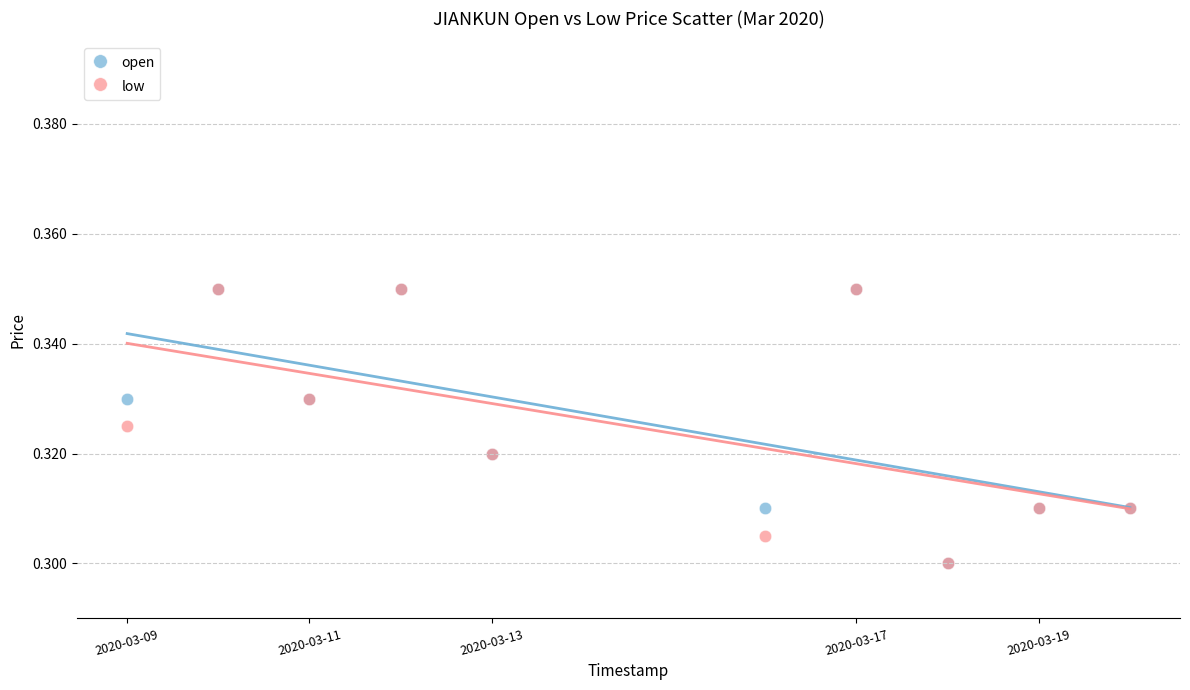

What are all the series names shown in the legend?

open, low